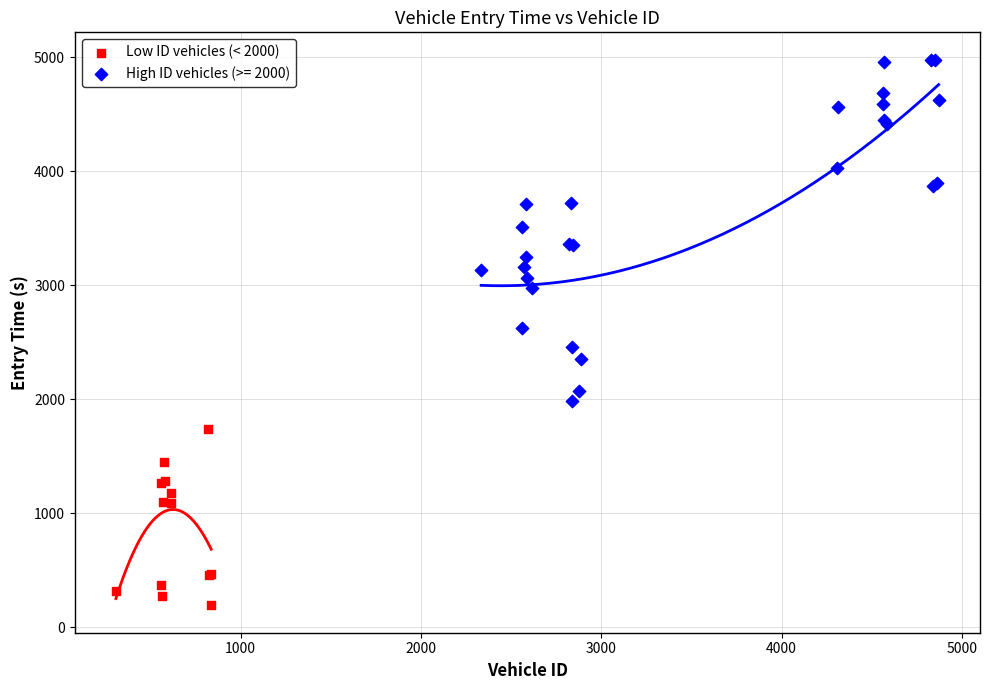

Which series has the largest Y range (max minus min)?

High ID vehicles (>= 2000)